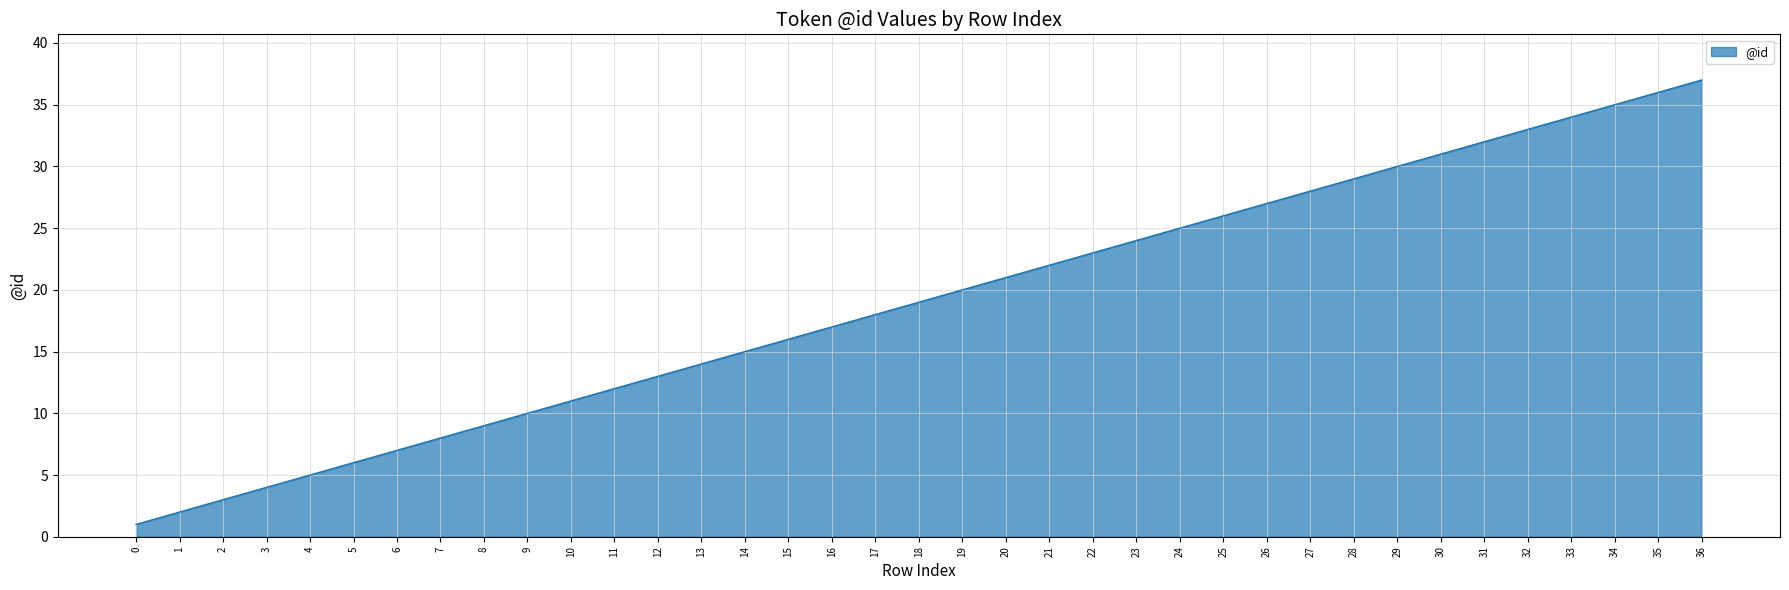

Reading left to right, extract all data points from this chart.

0=1	1=2	2=3	3=4	4=5	5=6	6=7	7=8	8=9	9=10	10=11	11=12	12=13	13=14	14=15	15=16	16=17	17=18	18=19	19=20	20=21	21=22	22=23	23=24	24=25	25=26	26=27	27=28	28=29	29=30	30=31	31=32	32=33	33=34	34=35	35=36	36=37